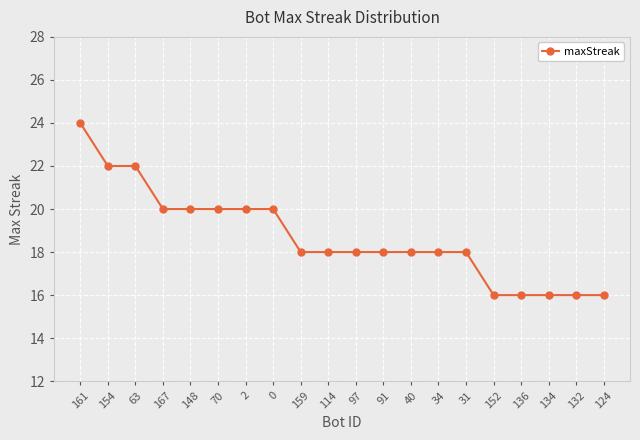

The chart shows a value of 12 at 148. True or false?

False